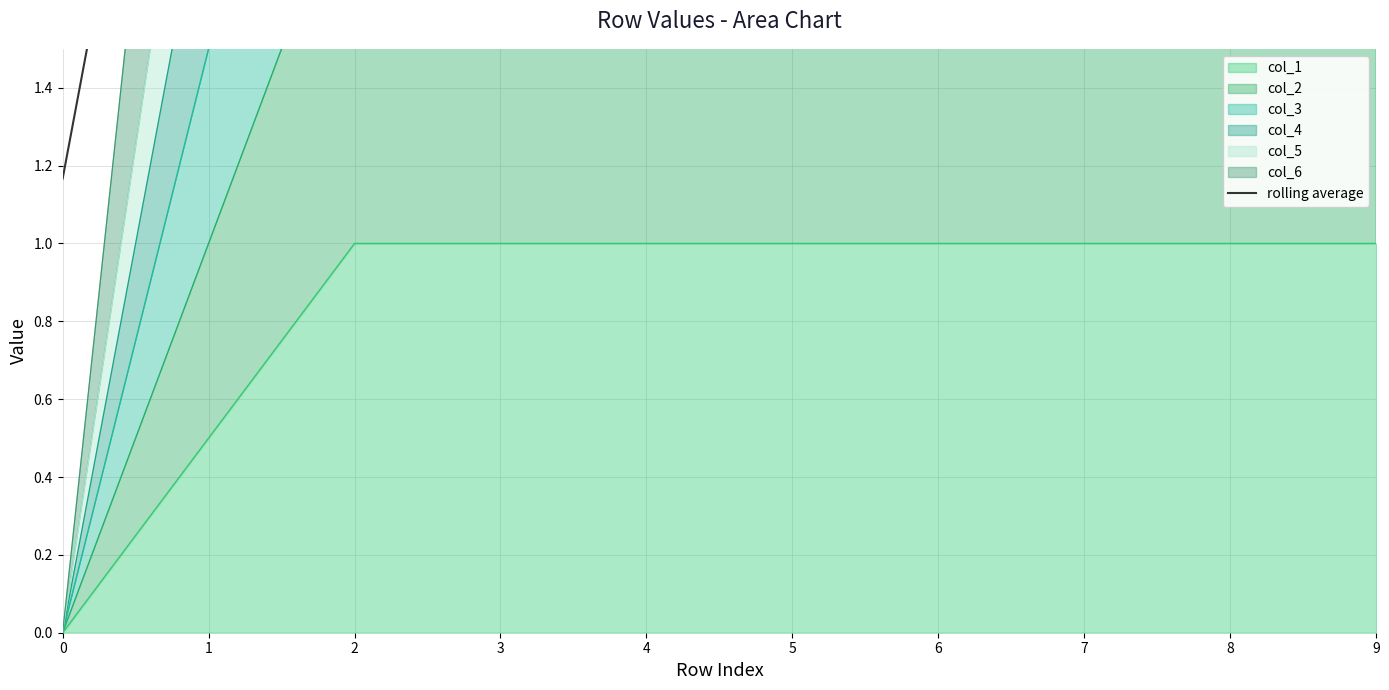

What is the average value?

5.0